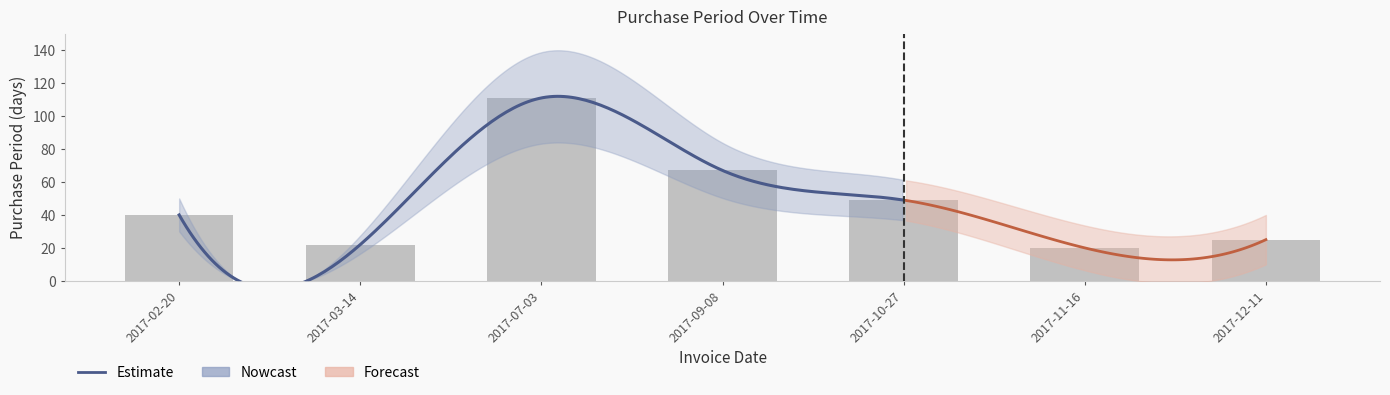

List the labels in order of value, smallest first.

2017-11-16, 2017-03-14, 2017-12-11, 2017-02-20, 2017-10-27, 2017-09-08, 2017-07-03